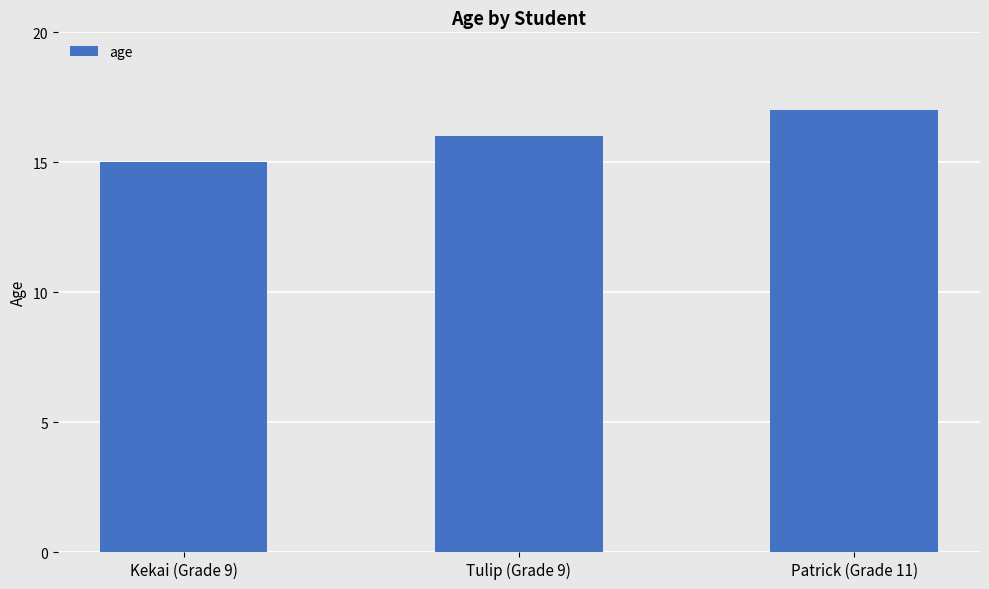

Approximately how many times larger is the value at Tulip (Grade 9) compared to Patrick (Grade 11)?

0.9